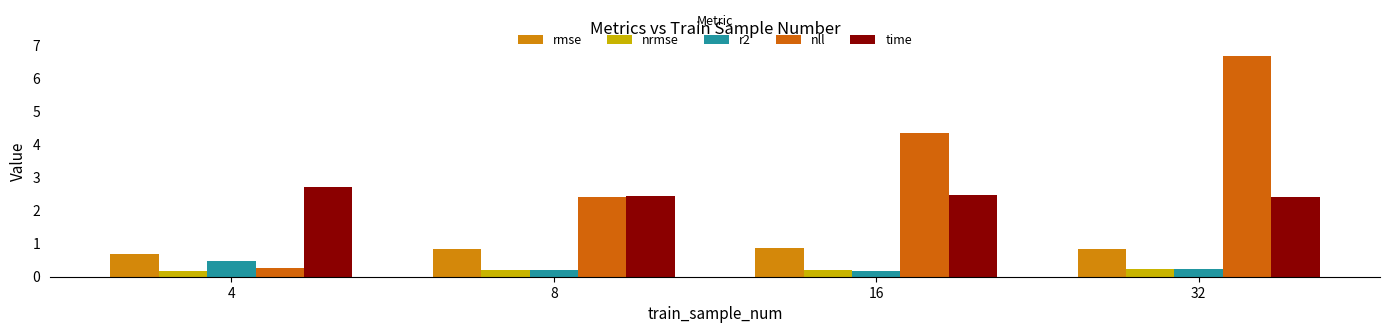

What is the difference between the maximum and minimum values in the nll series?

6.4